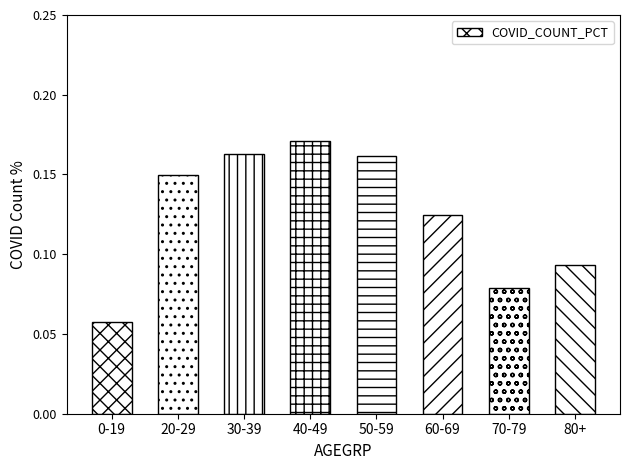

What is the change in value from 0-19 to 50-59?

+0.1